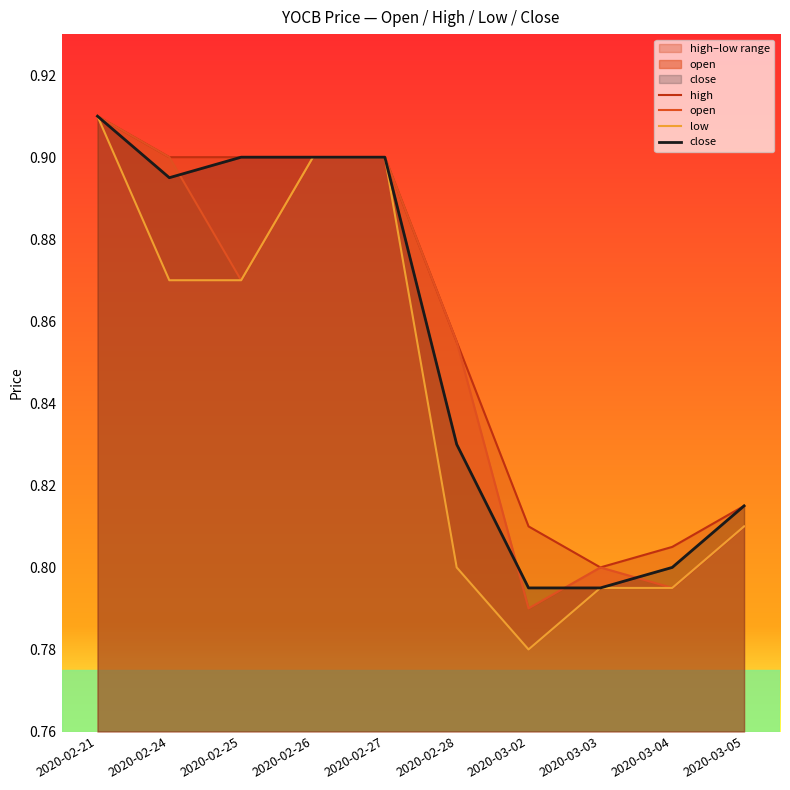

At how many categories does at least one series exceed 0?

10